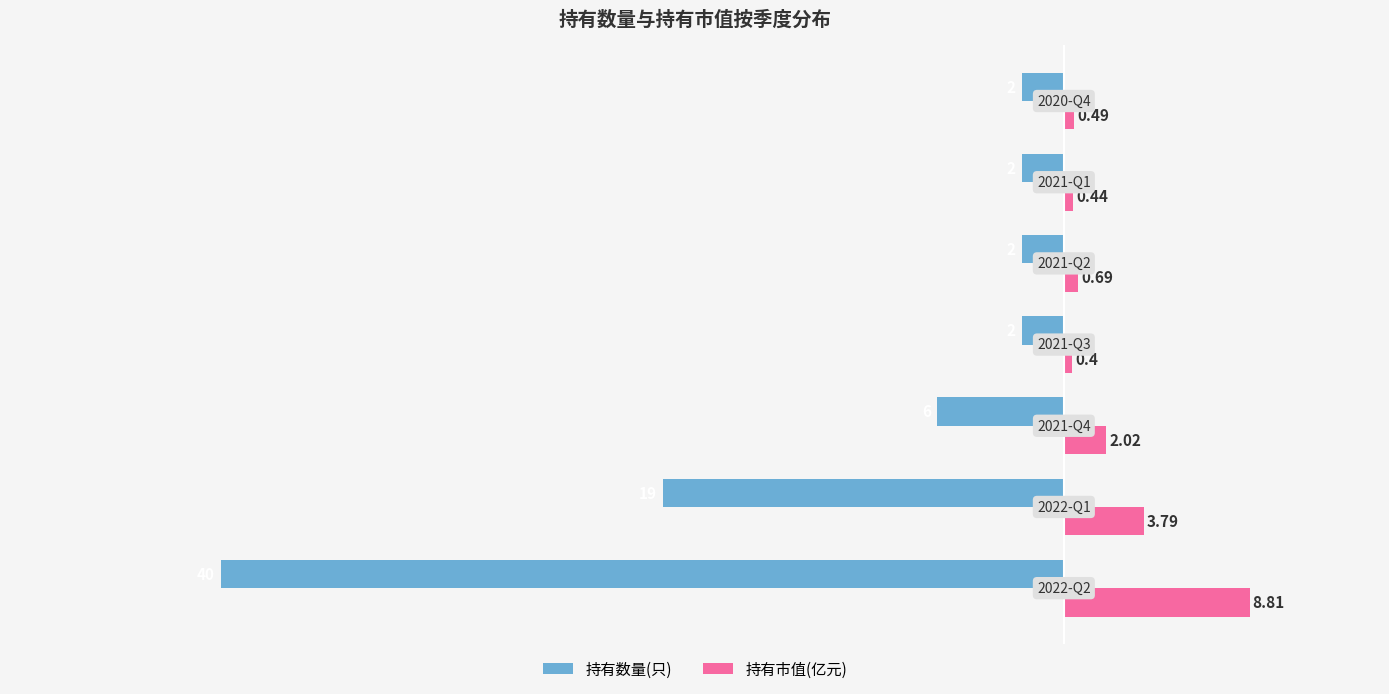

What is the difference between the maximum and minimum values in the 持有数量(只) series?

38.0